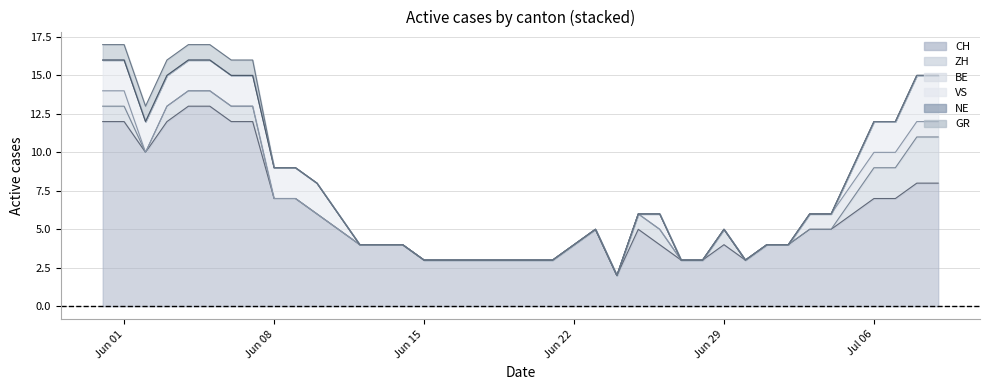

Reading left to right, list all the values displayed in this chart.

CH: 0=12	1=12	2=10	3=12	4=13	5=13	6=12	7=12	8=7	9=7	10=6	11=5	12=4	13=4	14=4	15=3	16=3	17=3	18=3	19=3	20=3	21=3	22=4	23=5	24=2	25=5	26=4	27=3	28=3	29=4	30=3	31=4	32=4	33=5	34=5	35=6	36=7	37=7	38=8	39=8
ZH: 0=1	1=1	2=0	3=1	4=1	5=1	6=1	7=1	8=0	9=0	10=0	11=0	12=0	13=0	14=0	15=0	16=0	17=0	18=0	19=0	20=0	21=0	22=0	23=0	24=0	25=1	26=1	27=0	28=0	29=1	30=0	31=0	32=0	33=0	34=0	35=1	36=2	37=2	38=3	39=3
BE: 0=1	1=1	2=0	3=0	4=0	5=0	6=0	7=0	8=0	9=0	10=0	11=0	12=0	13=0	14=0	15=0	16=0	17=0	18=0	19=0	20=0	21=0	22=0	23=0	24=0	25=0	26=0	27=0	28=0	29=0	30=0	31=0	32=0	33=1	34=1	35=1	36=1	37=1	38=1	39=1
VS: 0=2	1=2	2=2	3=2	4=2	5=2	6=2	7=2	8=2	9=2	10=2	11=1	12=0	13=0	14=0	15=0	16=0	17=0	18=0	19=0	20=0	21=0	22=0	23=0	24=0	25=0	26=1	27=0	28=0	29=0	30=0	31=0	32=0	33=0	34=0	35=1	36=2	37=2	38=3	39=3
NE: 0=0	1=0	2=0	3=0	4=0	5=0	6=0	7=0	8=0	9=0	10=0	11=0	12=0	13=0	14=0	15=0	16=0	17=0	18=0	19=0	20=0	21=0	22=0	23=0	24=0	25=0	26=0	27=0	28=0	29=0	30=0	31=0	32=0	33=0	34=0	35=0	36=0	37=0	38=0	39=0
GR: 0=1	1=1	2=1	3=1	4=1	5=1	6=1	7=1	8=0	9=0	10=0	11=0	12=0	13=0	14=0	15=0	16=0	17=0	18=0	19=0	20=0	21=0	22=0	23=0	24=0	25=0	26=0	27=0	28=0	29=0	30=0	31=0	32=0	33=0	34=0	35=0	36=0	37=0	38=0	39=0